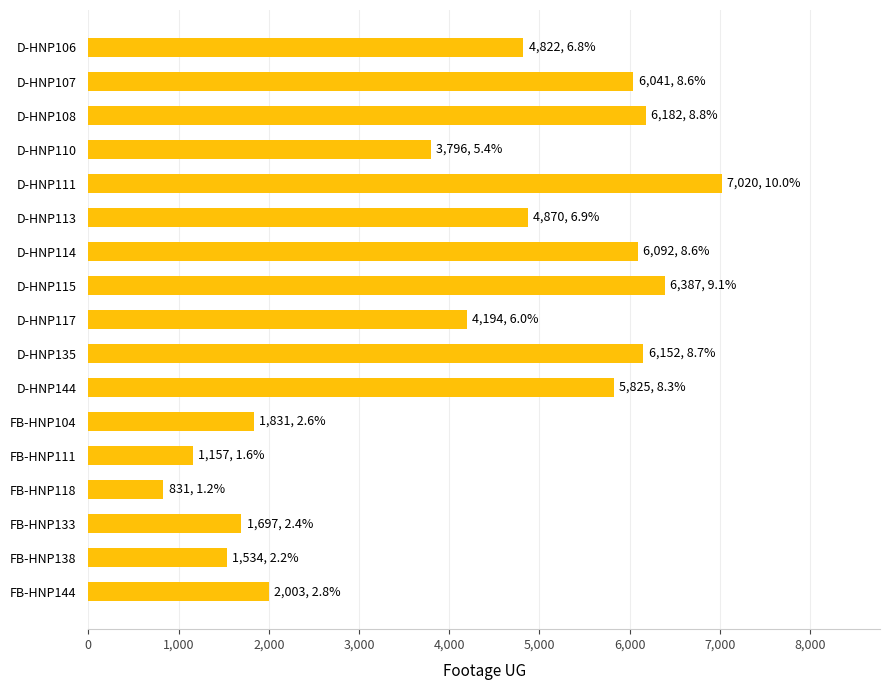

The value at D-HNP113 is 7912. True or false?

False